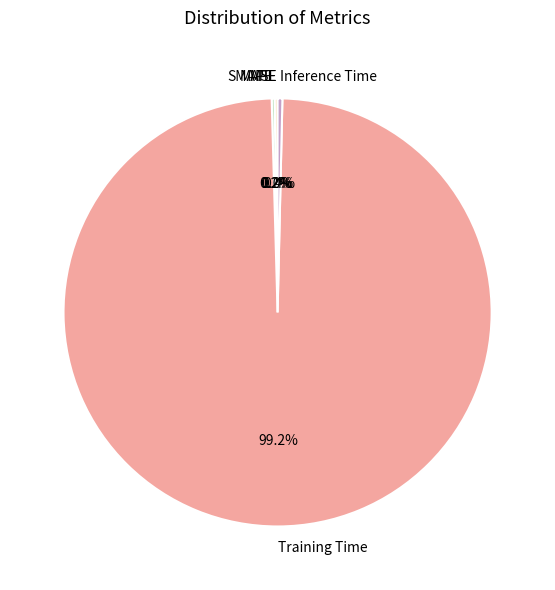

Count the number of slices in the pie.

5